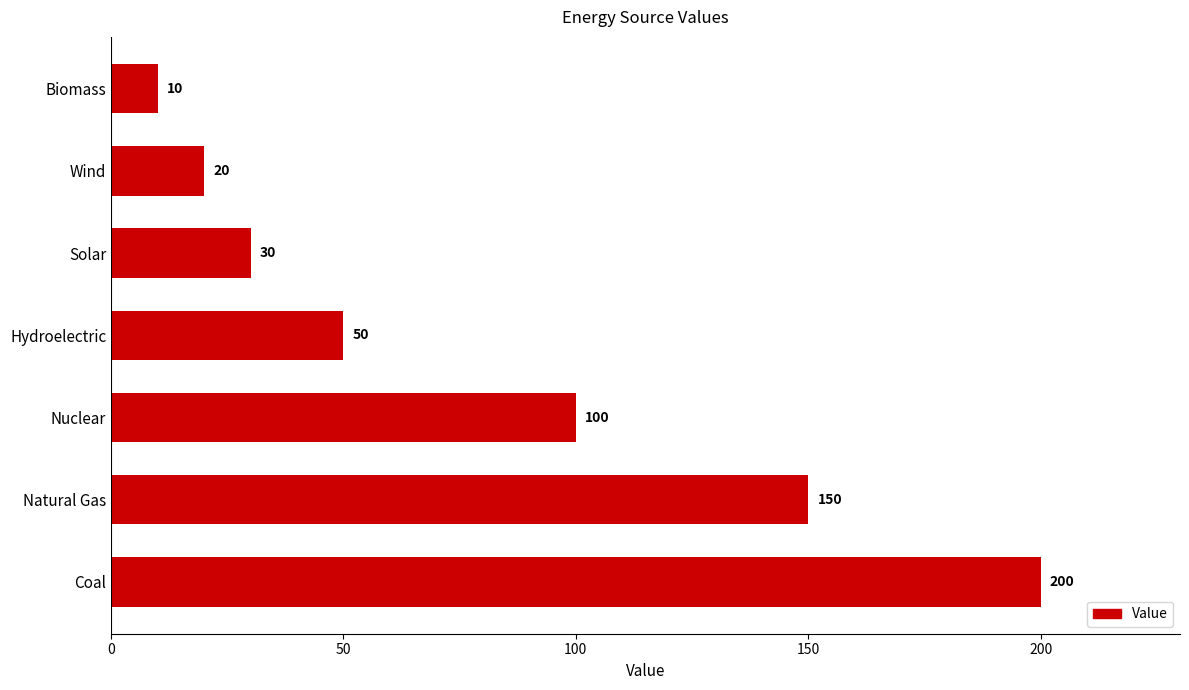

What is the sum of all values?

560